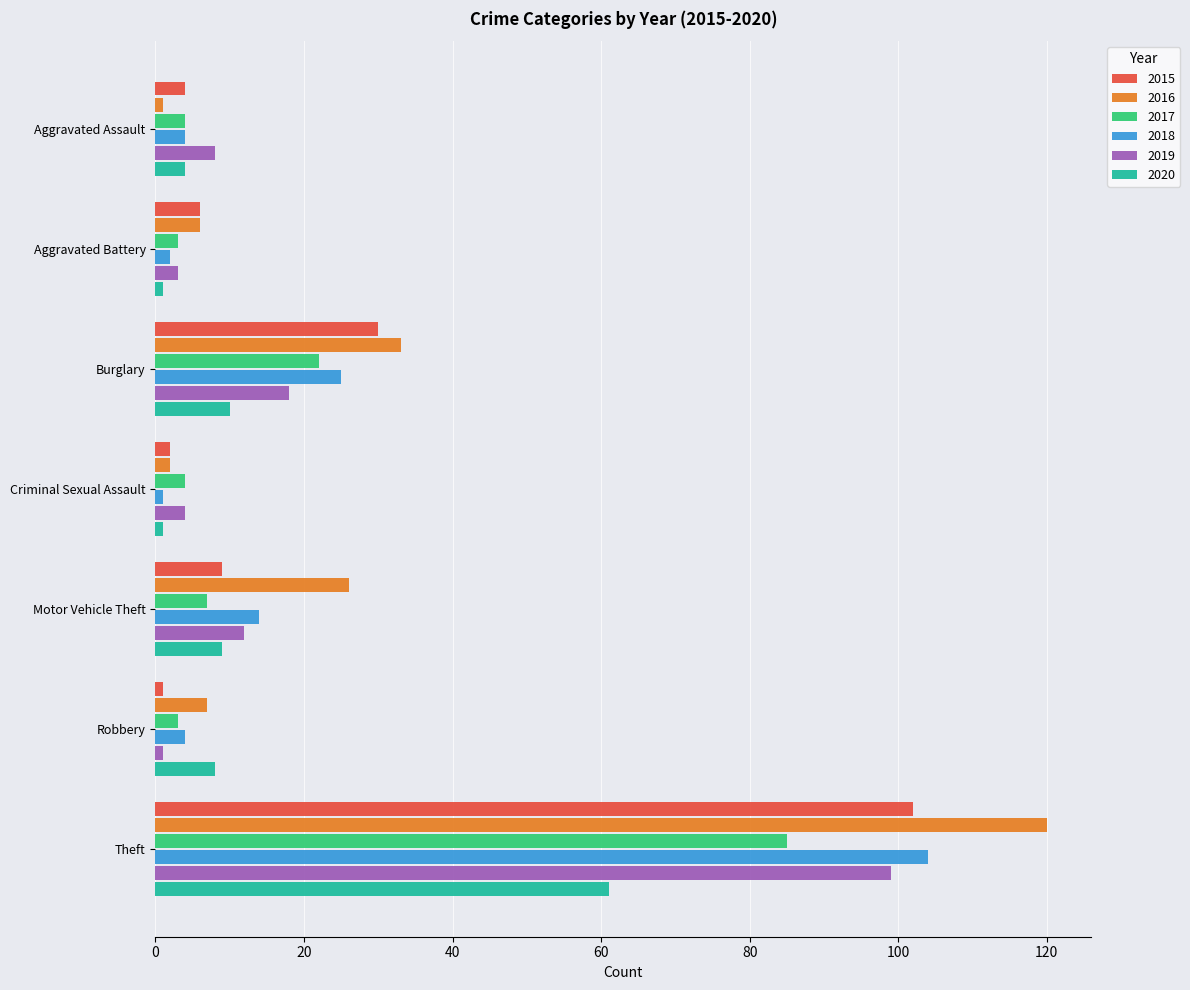

The 2015 series shows 47 at Burglary. True or false?

False